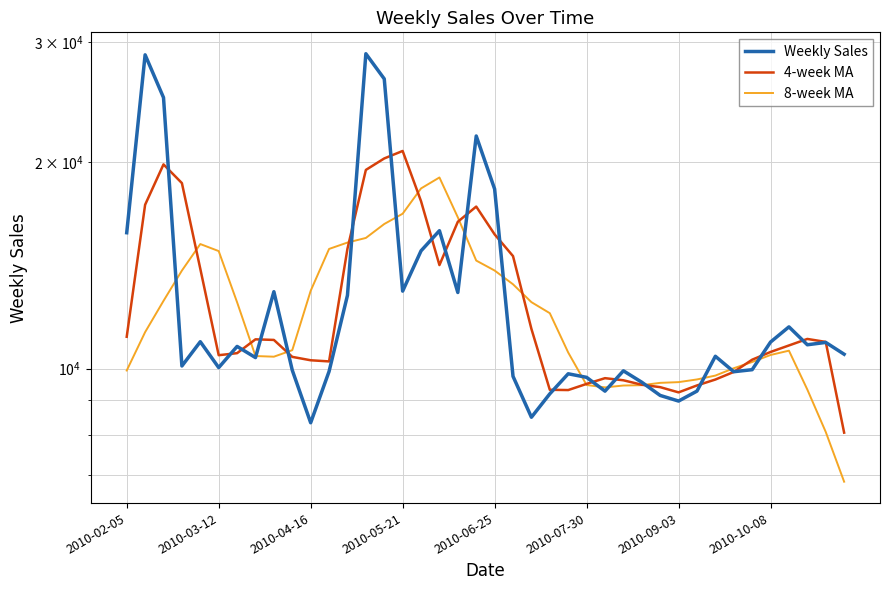

Rank the series by their maximum value, from lowest to highest.

8-week MA, 4-week MA, Weekly Sales